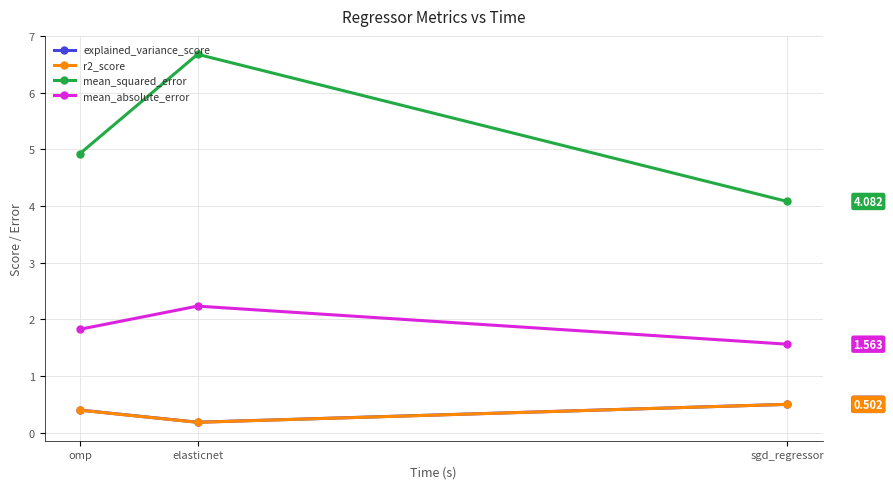

How many categories are shown in the chart?

3